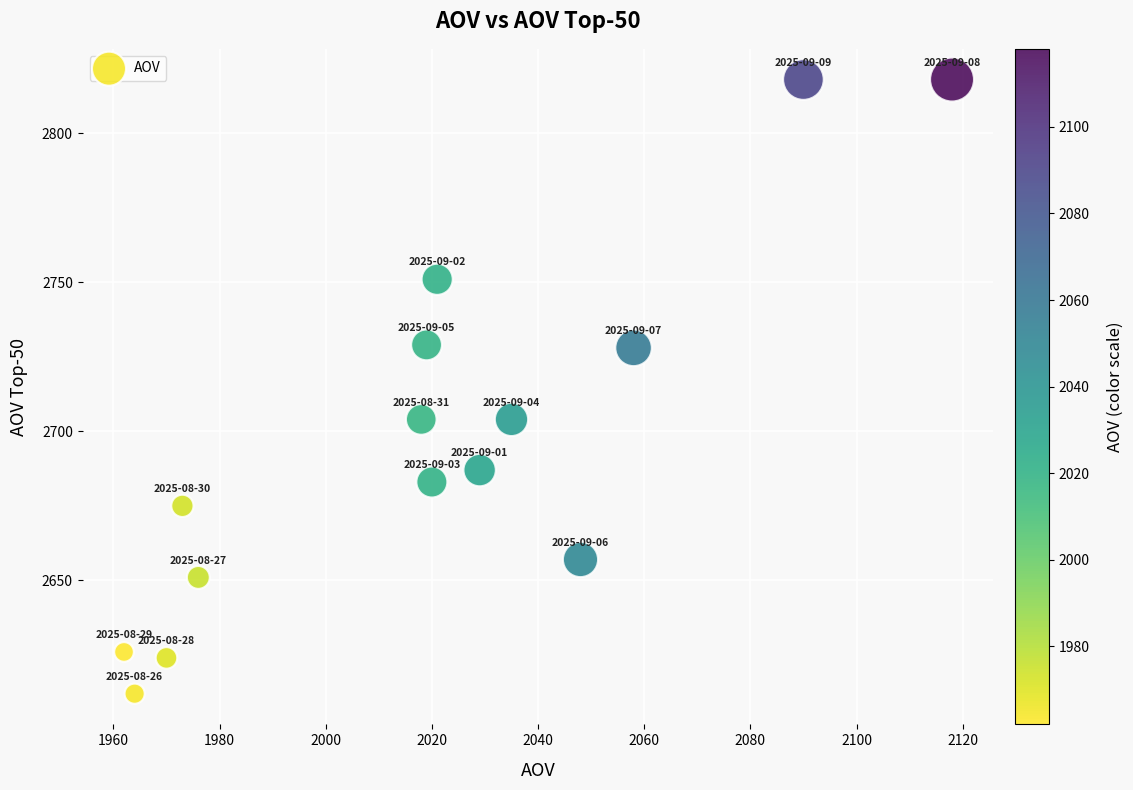

What is the range of Y values (max minus min)?

206